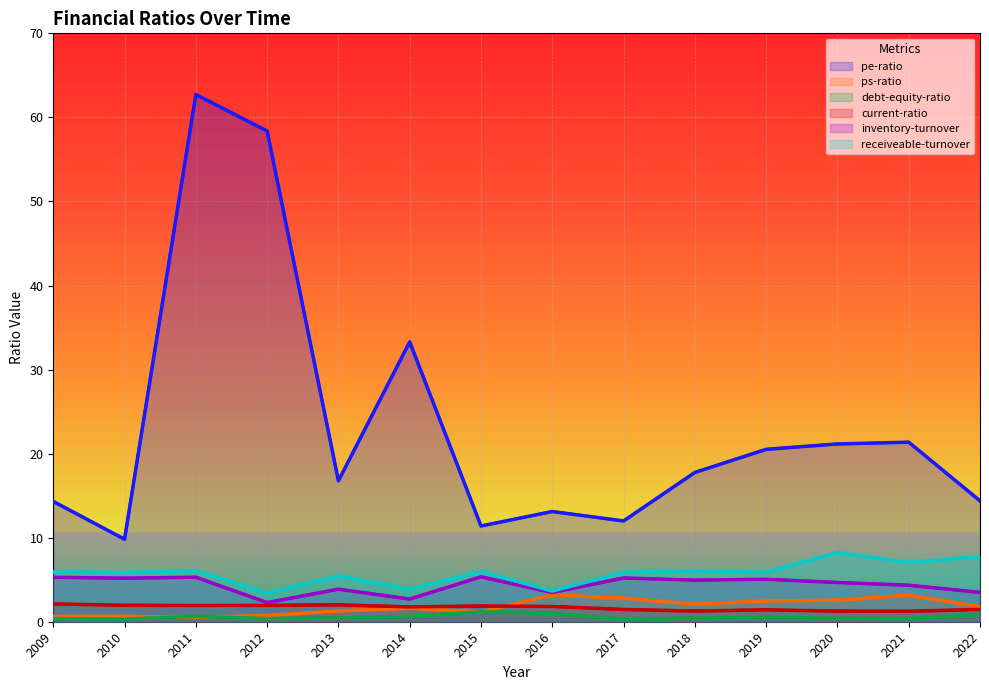

Between 2010 and 2018, which series saw the biggest shift?

pe-ratio